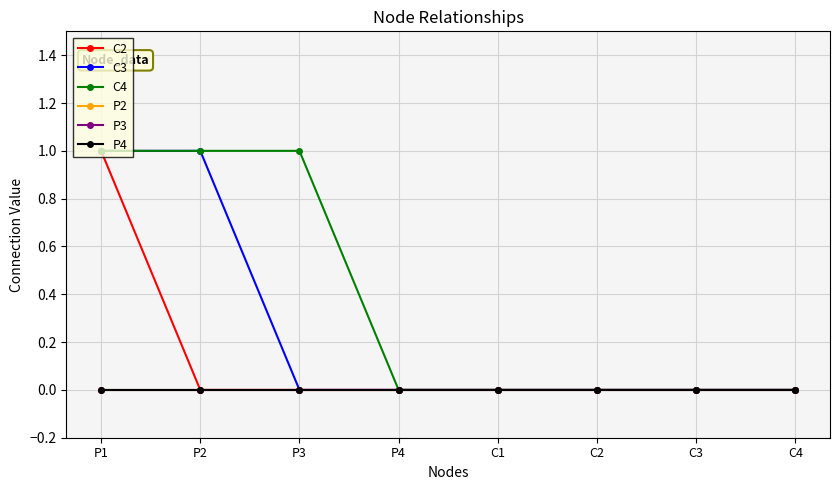

Does the chart have visible grid lines?

Yes